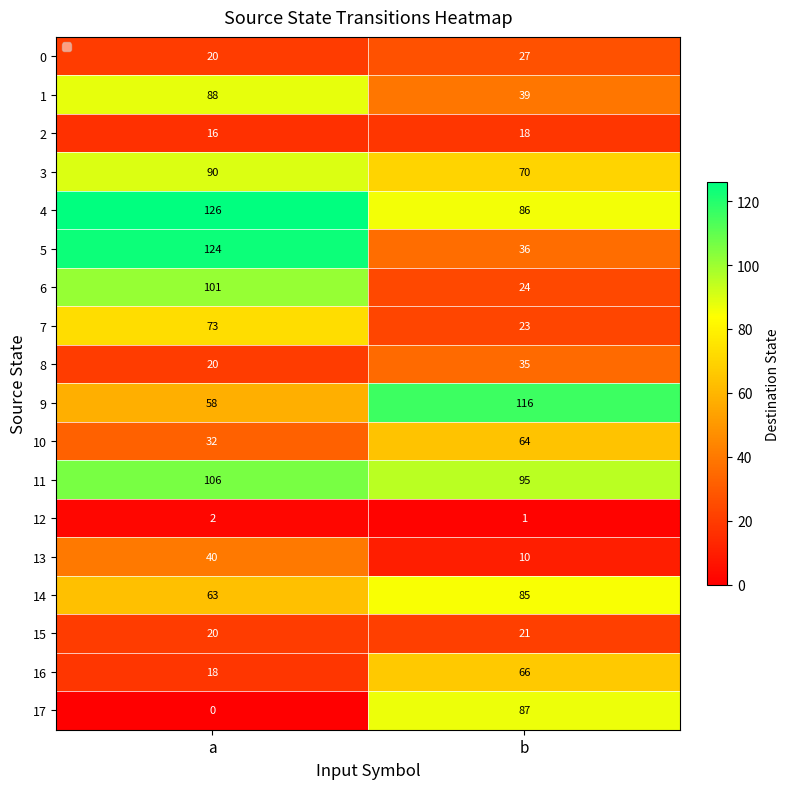

What is the spread (max minus min) of values at b?

115